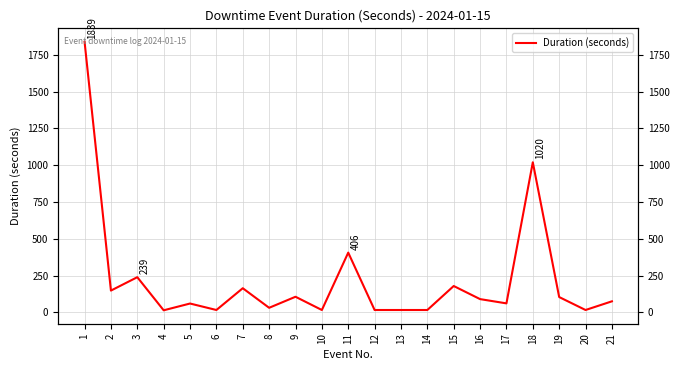

Rank the categories by value from lowest to highest.

4, 6, 10, 12, 13, 14, 20, 8, 5, 17, 21, 16, 19, 9, 2, 7, 15, 3, 11, 18, 1